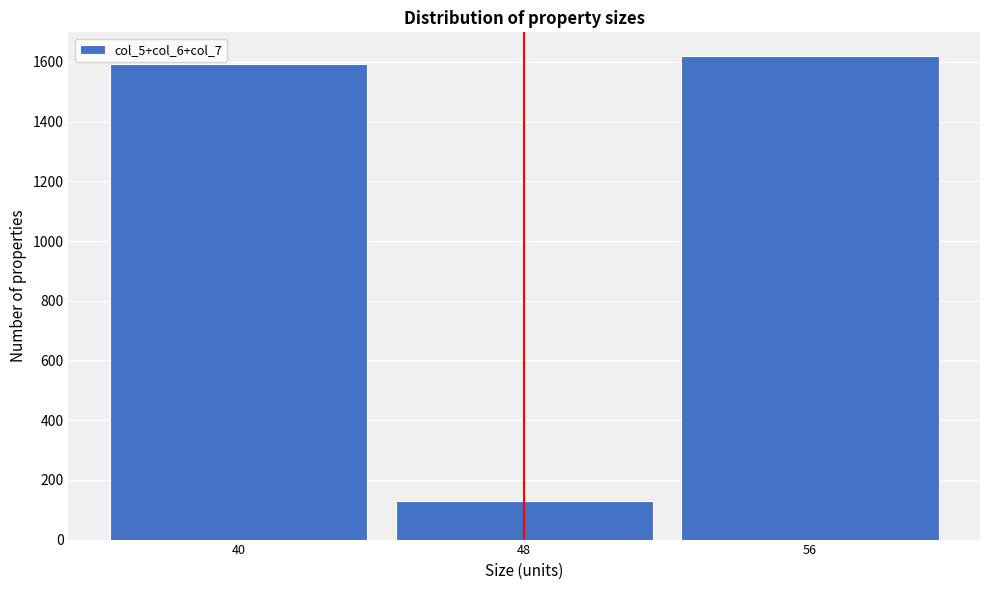

Reading left to right, list all the values displayed in this chart.

1593	129	1618